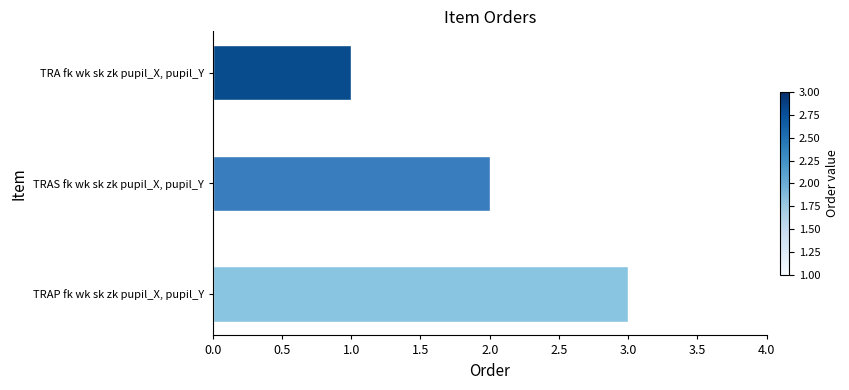

Between TRAP fk wk sk zk pupil_X, pupil_Y and TRA fk wk sk zk pupil_X, pupil_Y, which is larger?

TRAP fk wk sk zk pupil_X, pupil_Y